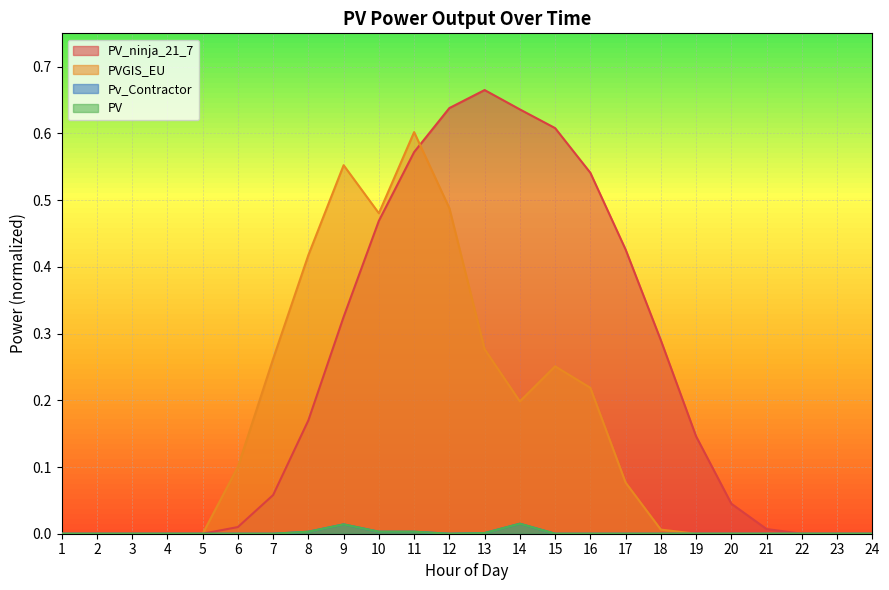

How many interior local valleys does the Pv_Contractor series have?

1